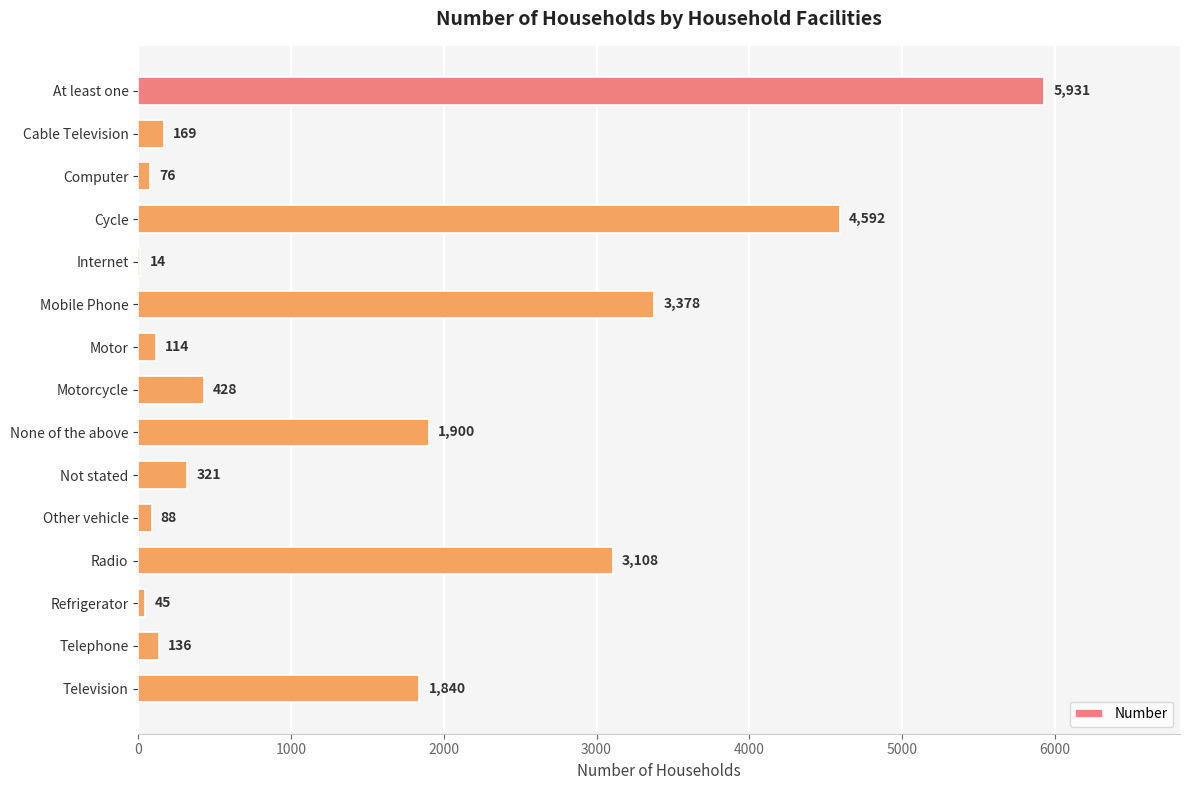

What is the change in value from Cable Television to Not stated?

+152